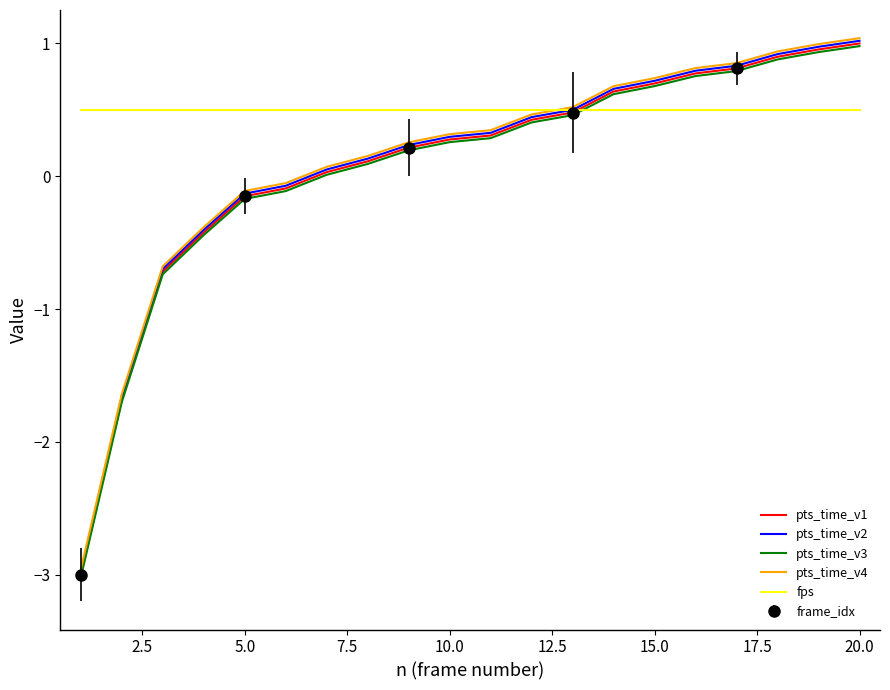

What is the lowest value of the pts_time_v3 series?

-3.0